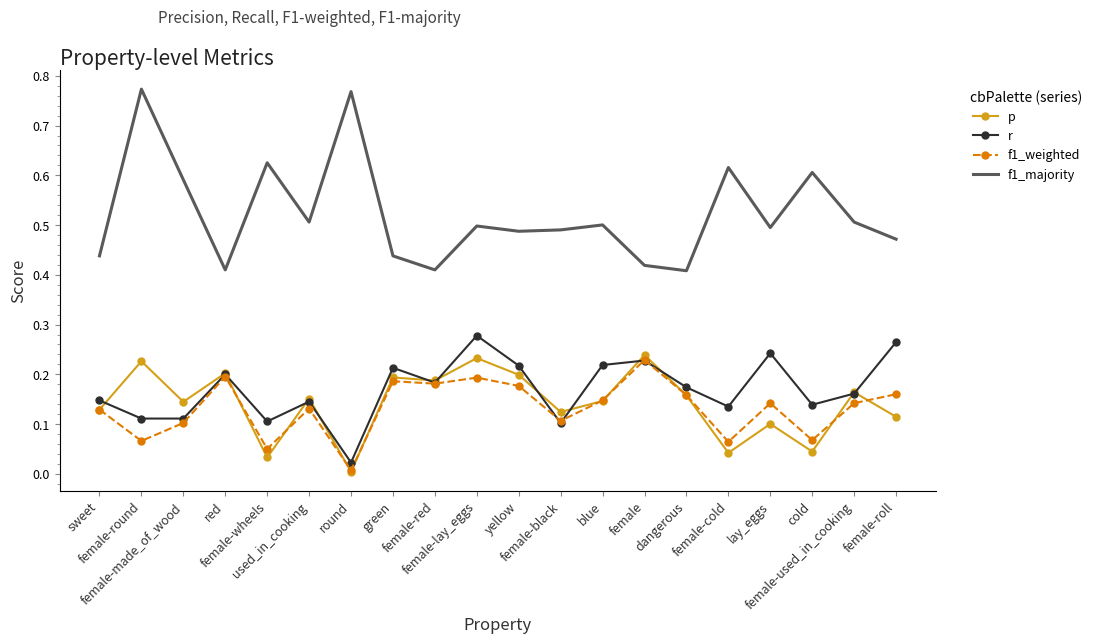

Which series has the largest total across all categories?

f1_majority